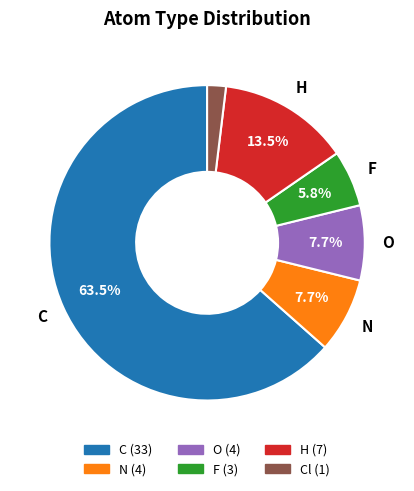

Does any single category account for the majority?

Yes